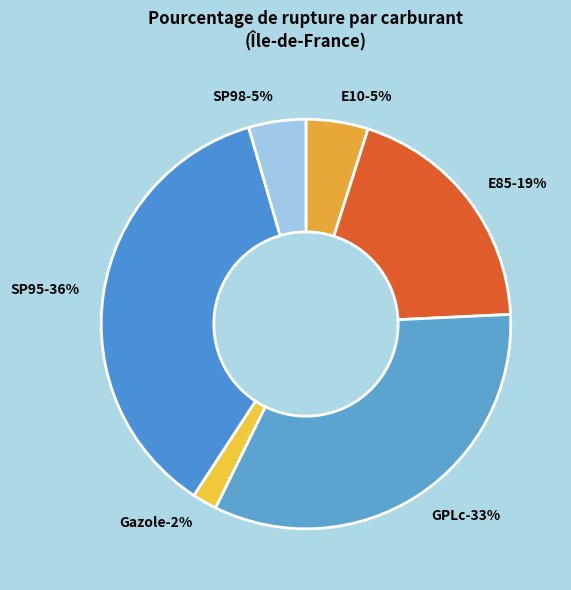

Is there a majority slice in this chart?

No